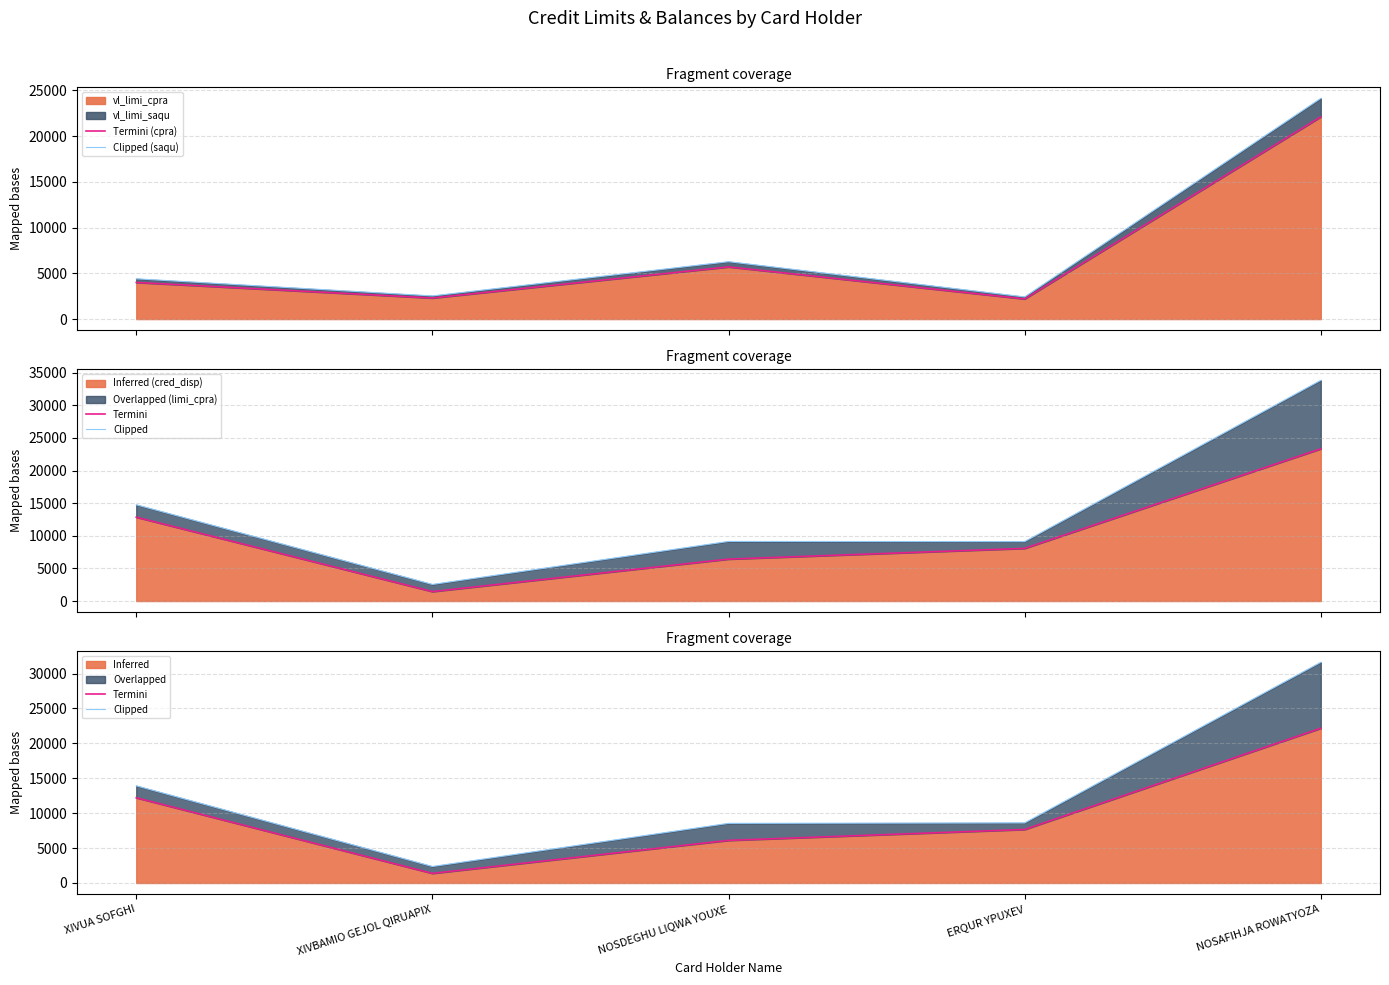

Rank the series at XIVUA SOFGHI from highest to lowest value.

Clipped, Termini, Clipped (saqu), Termini (cpra)